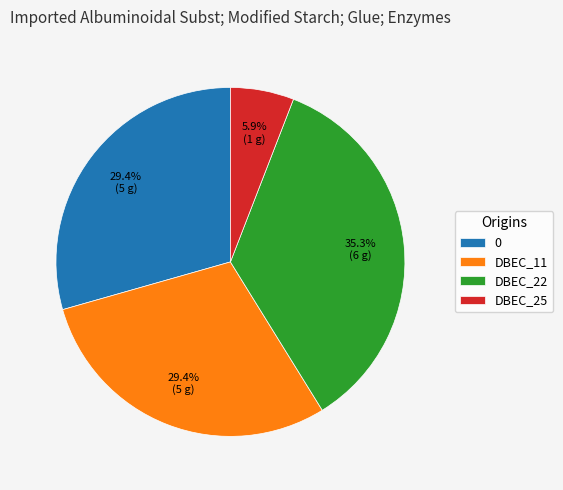

How many slices are in this pie chart?

4